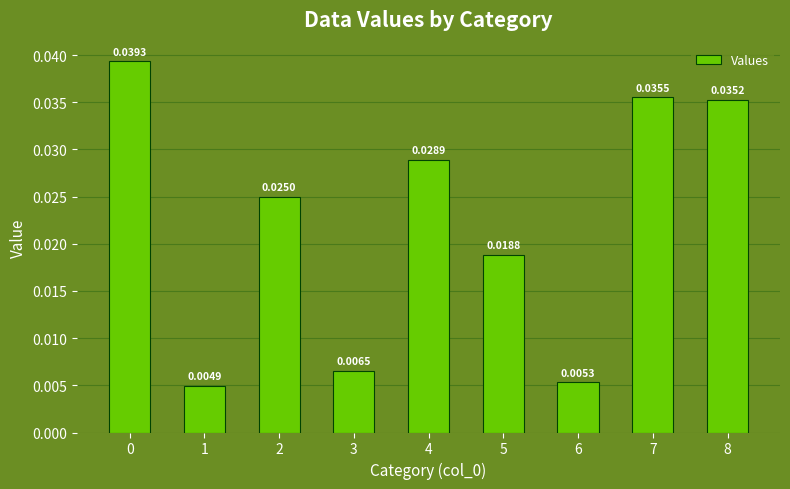

Are the bars horizontal?

No